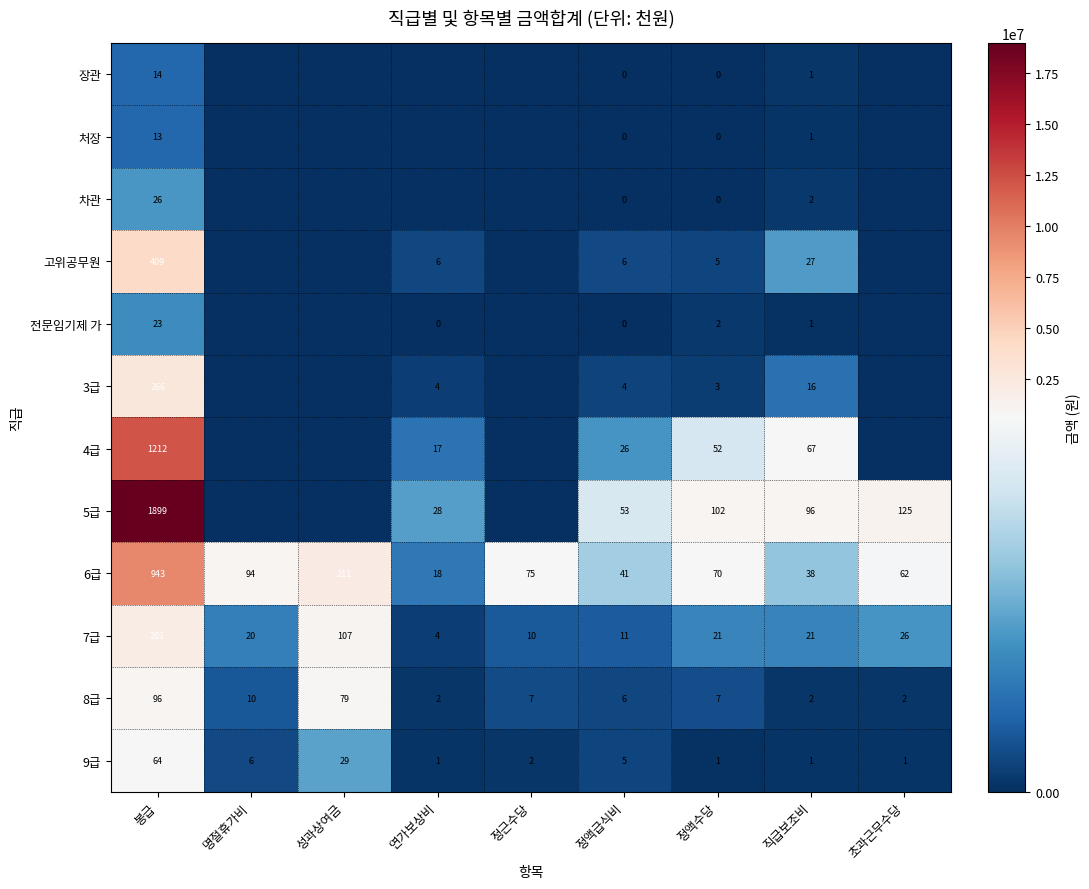

At which category is the sum across all series the highest?

봉급